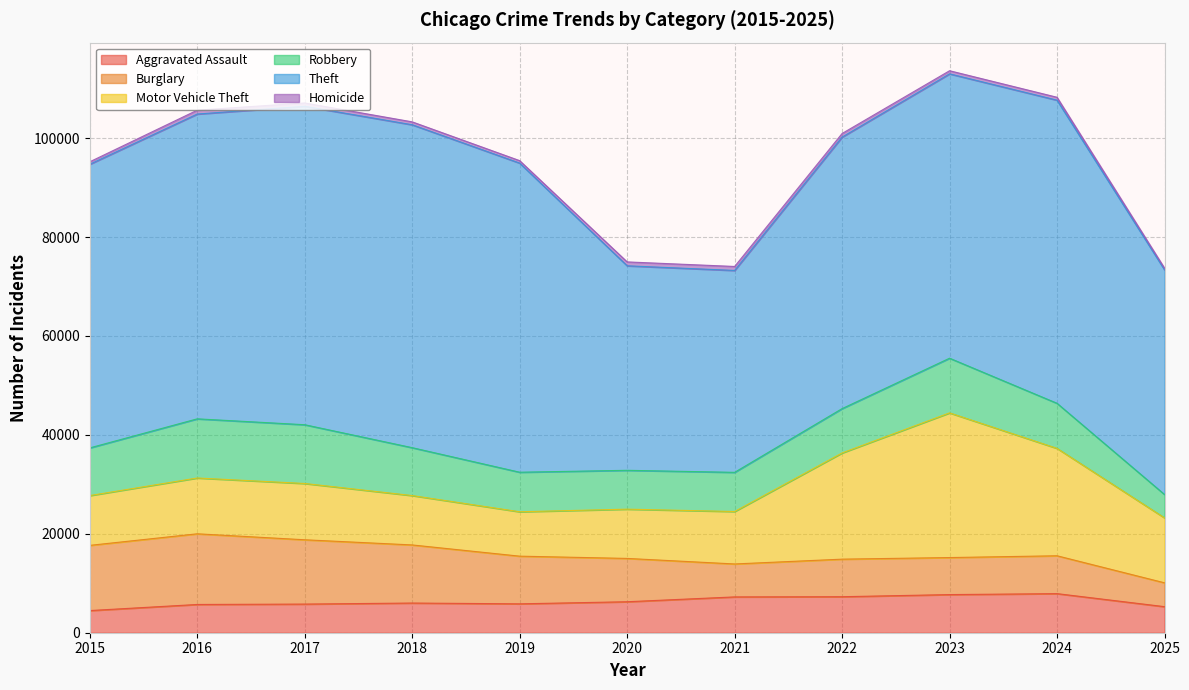

True or false: Theft has a value of 75382 at 2025.

False